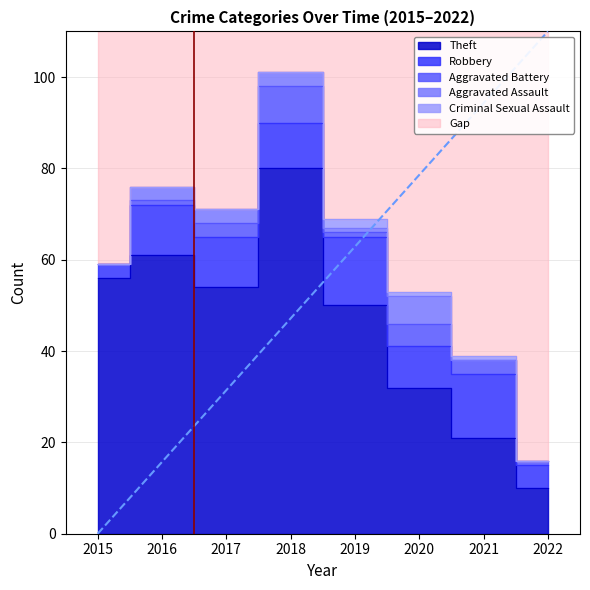

Which has a higher value, 2021 or 2019?

2019